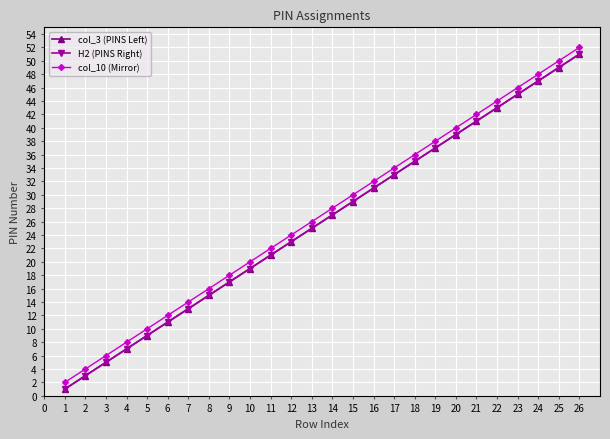

What is the difference between the col_3 (PINS Left) values at 23 and 9?

28